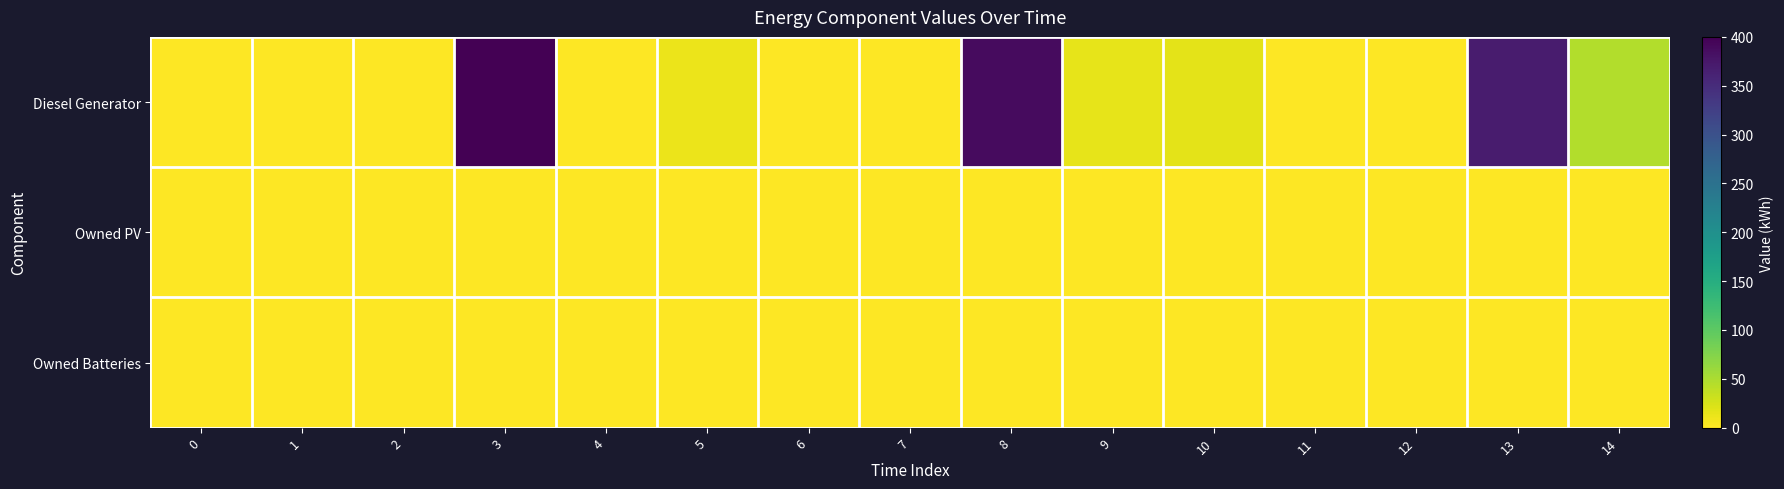

At how many categories does at least one series exceed 149?

3